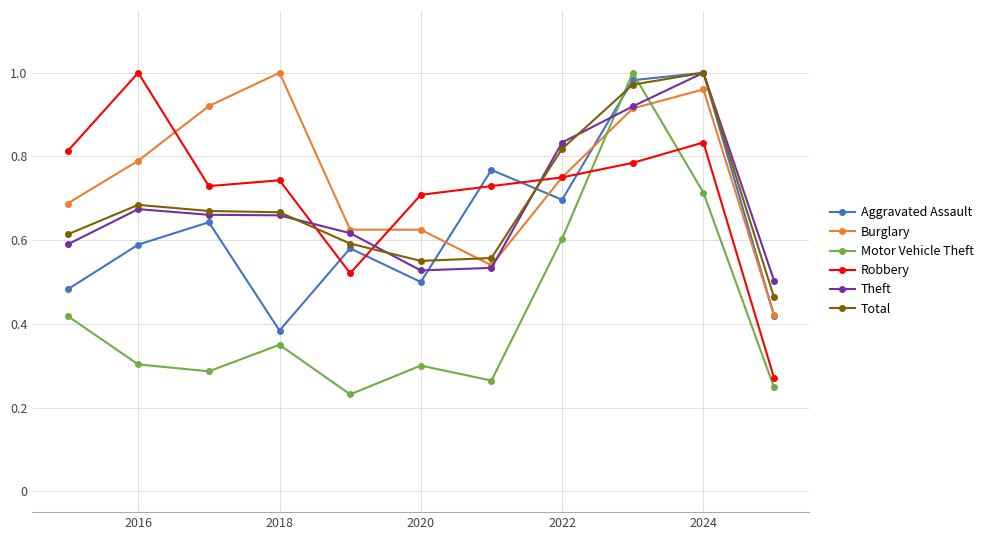

How many intersections are there between Robbery and Theft?

3